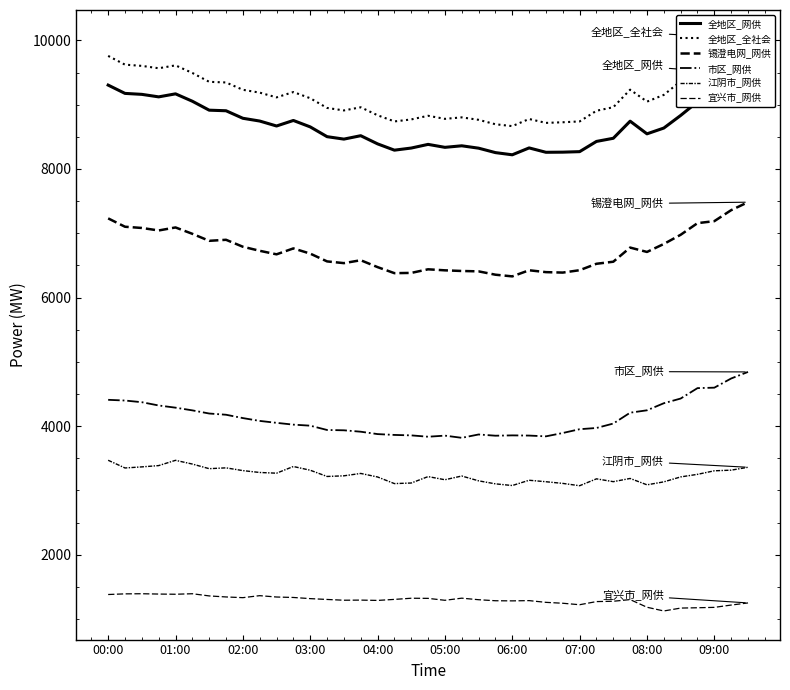

What is the maximum value for 江阴市_网供?

3469